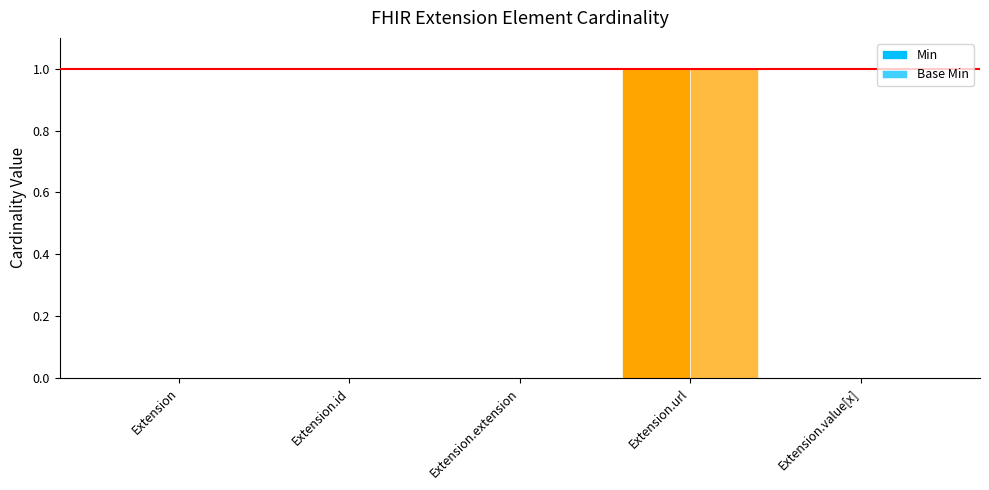

Is it true that Min equals 0 at Extension.id?

True